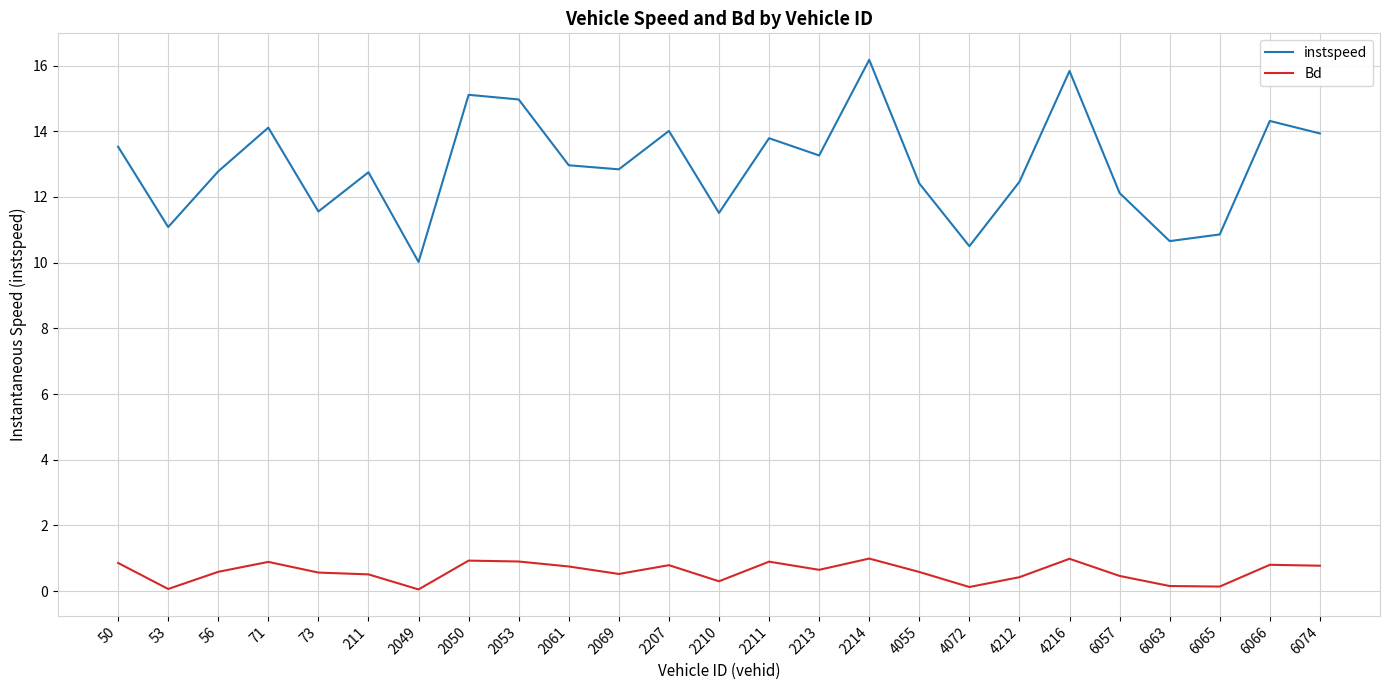

Rank the series by their maximum value, from lowest to highest.

Bd, instspeed